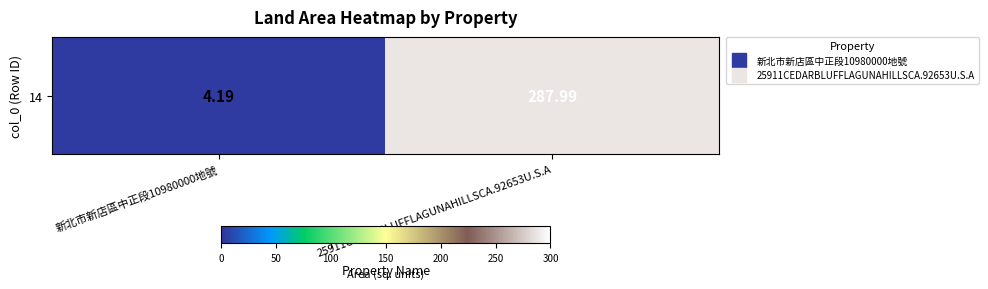

Between 新北市新店區中正段10980000地號 and 25911CEDARBLUFFLAGUNAHILLSCA.92653U.S.A, which is larger?

25911CEDARBLUFFLAGUNAHILLSCA.92653U.S.A